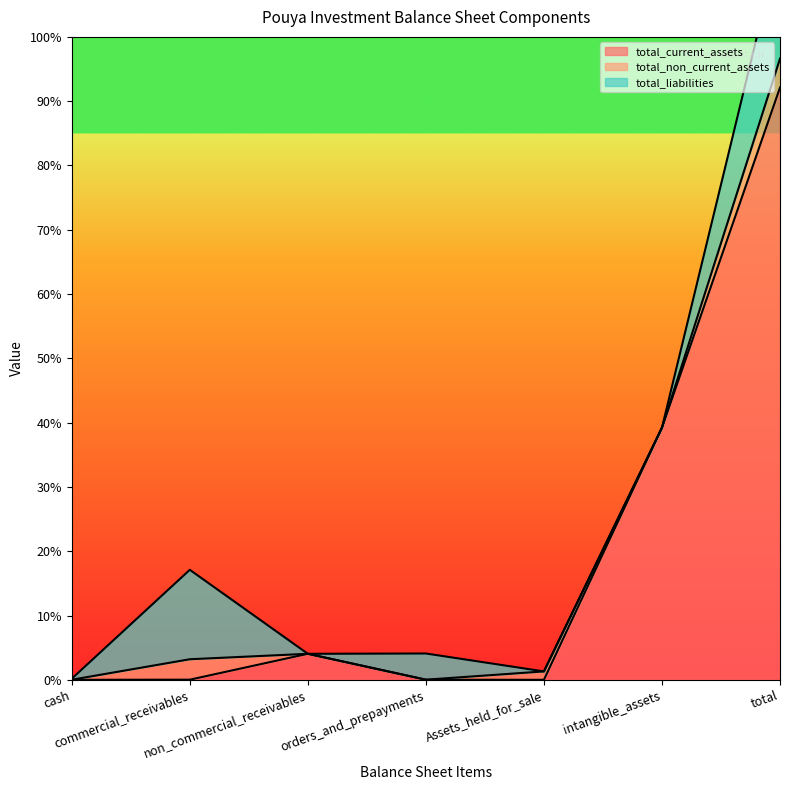

True or false: total_current_assets and total_liabilities cross at least once.

True